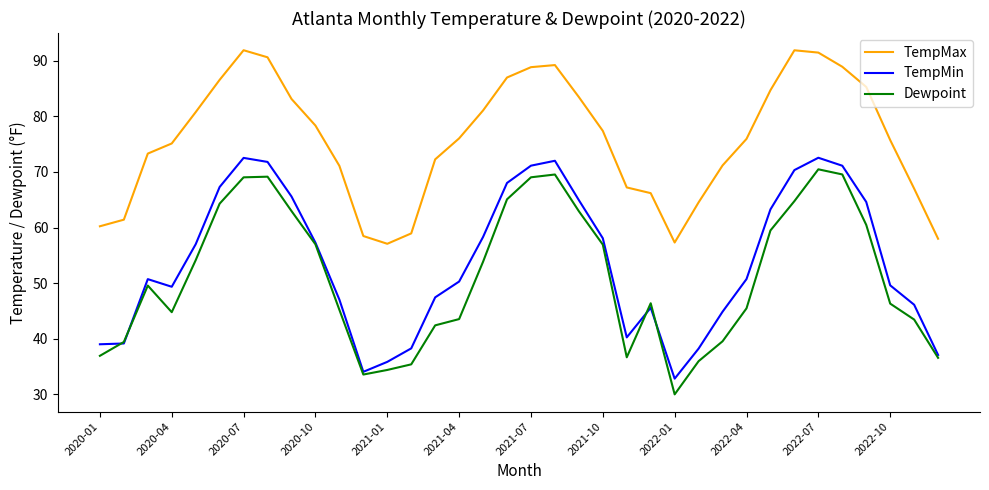

Which series has the largest total across all categories?

TempMax